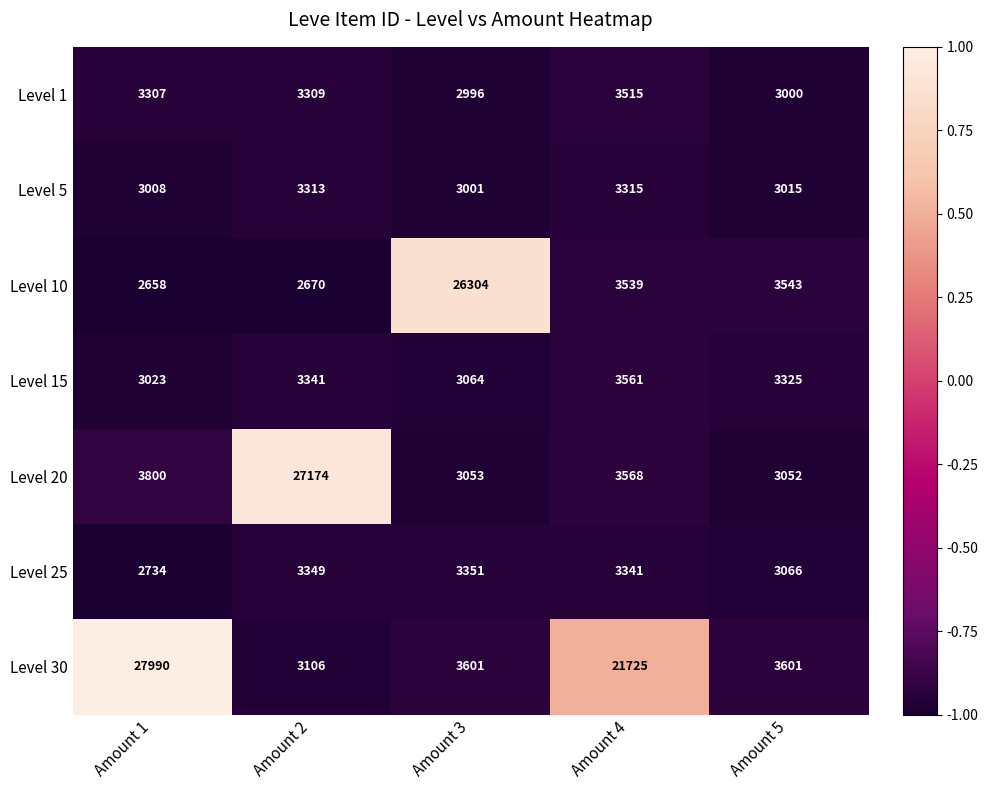

At which label does Level 25 first exceed 3341?

Amount 2